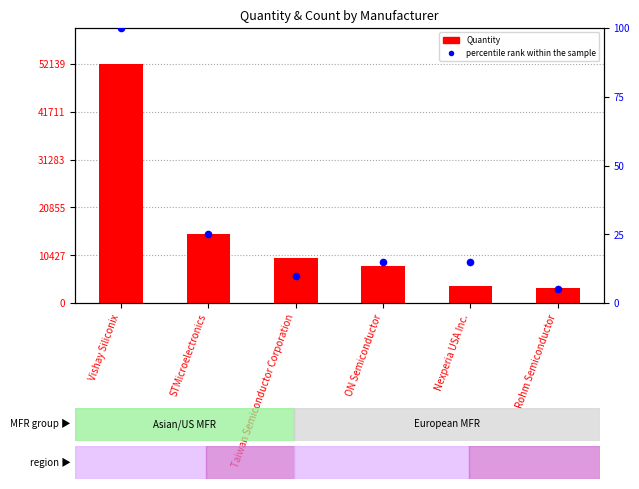

At how many categories does at least one series exceed 3194?

6